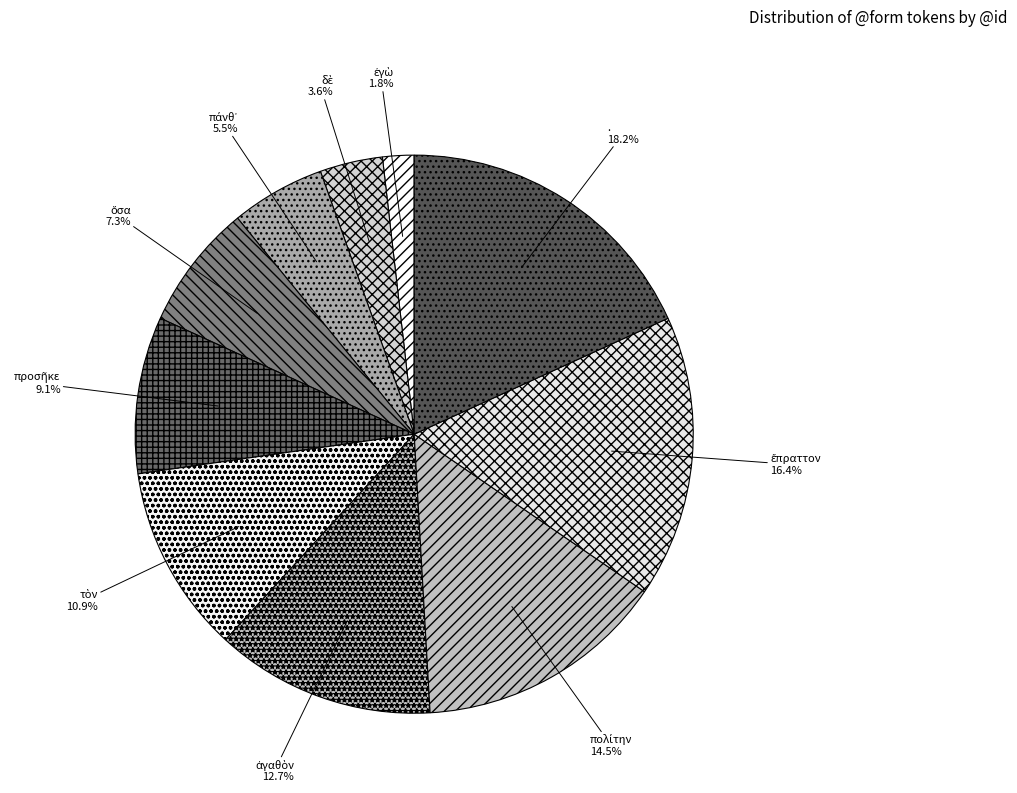

Is it true that . is 28% of the pie?

False